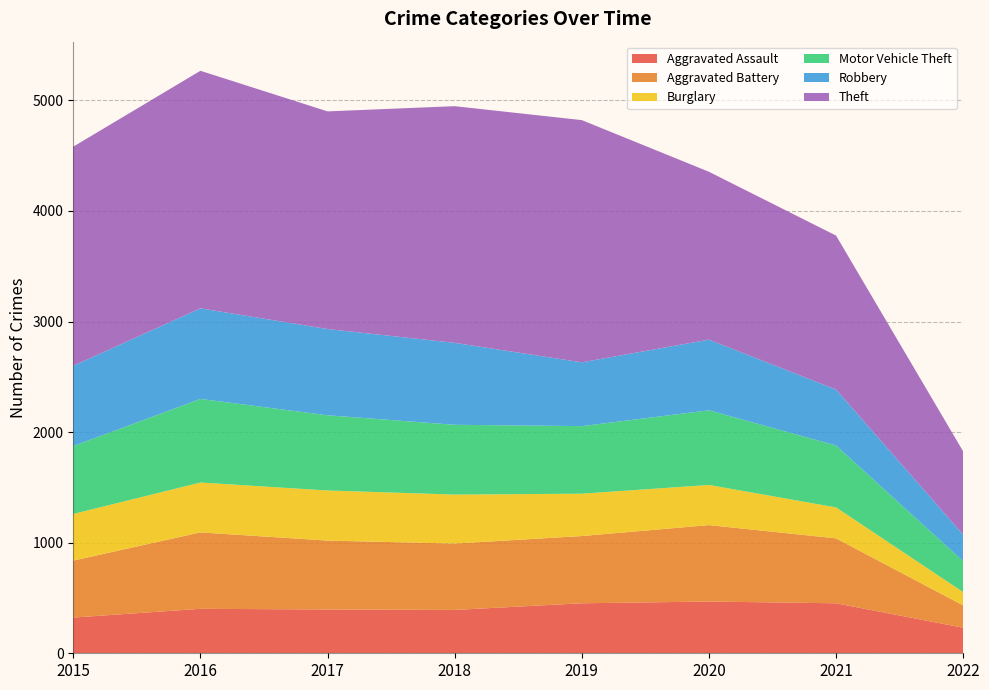

Reading left to right, transcribe all the data shown in this chart.

Aggravated Assault: 2015=323	2016=402	2017=396	2018=392	2019=452	2020=468	2021=452	2022=231
Aggravated Battery: 2015=515	2016=691	2017=623	2018=600	2019=608	2020=691	2021=587	2022=202
Burglary: 2015=422	2016=451	2017=453	2018=443	2019=383	2020=363	2021=280	2022=120
Motor Vehicle Theft: 2015=614	2016=756	2017=680	2018=631	2019=611	2020=675	2021=560	2022=279
Robbery: 2015=726	2016=819	2017=780	2018=741	2019=577	2020=639	2021=506	2022=240
Theft: 2015=1981	2016=2148	2017=1968	2018=2140	2019=2190	2020=1518	2021=1392	2022=753